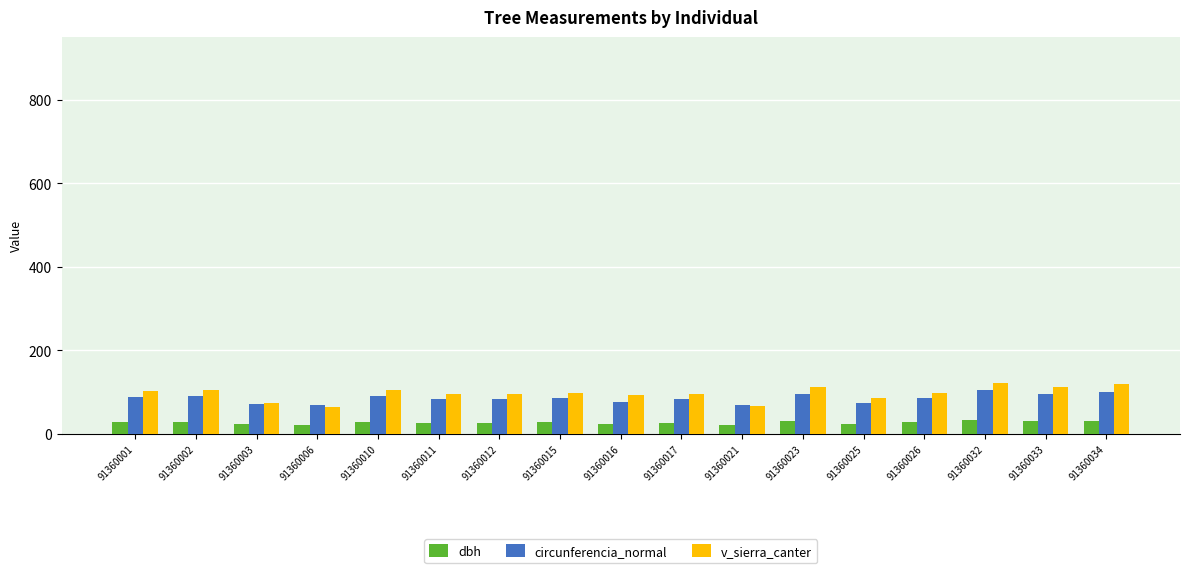

What is the total value across all series at 91360010?

227.0